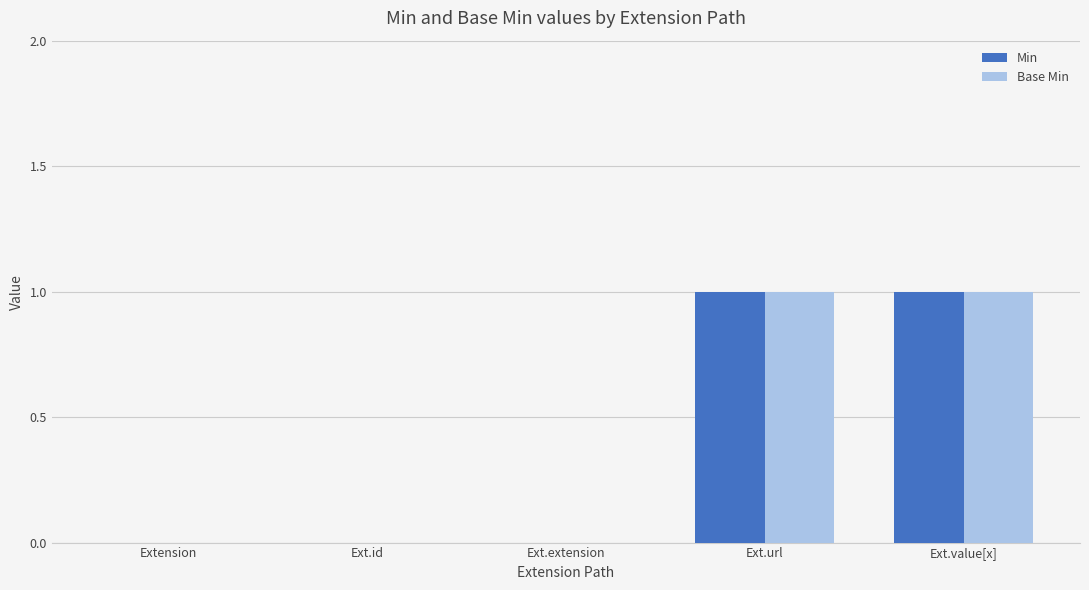

Reading left to right, extract all data points from this chart.

Min: Extension=0	Ext.id=0	Ext.extension=0	Ext.url=1	Ext.value[x]=1
Base Min: Extension=0	Ext.id=0	Ext.extension=0	Ext.url=1	Ext.value[x]=1